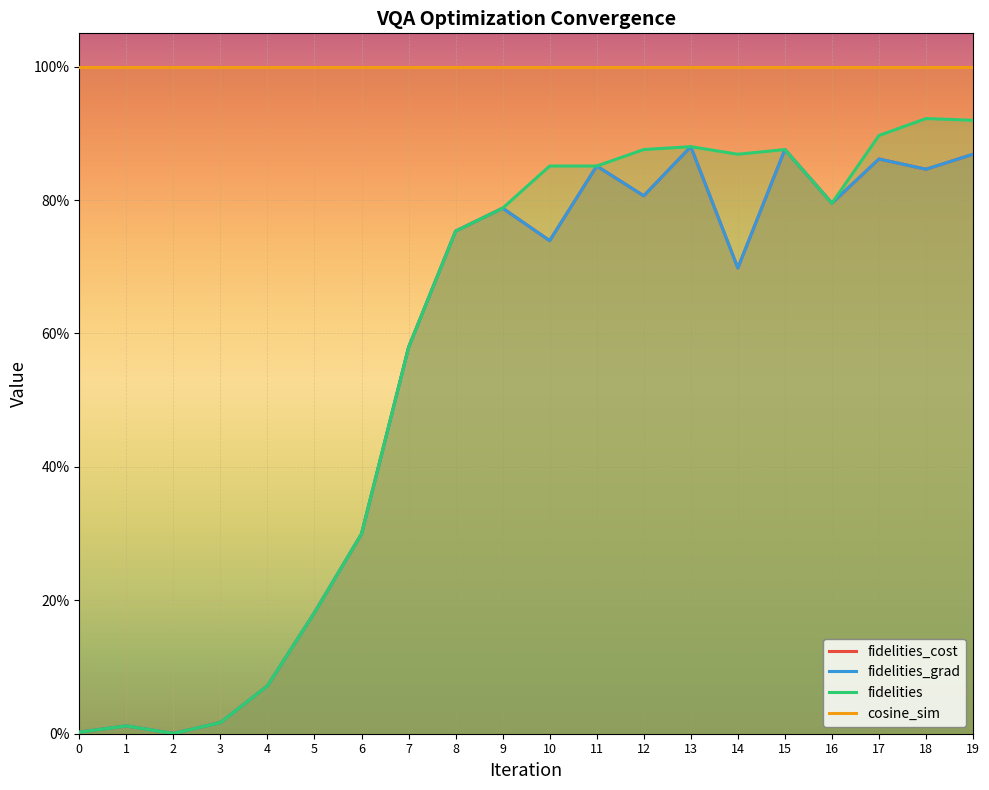

Is it true that fidelities_cost equals 0.0 at 0?

True